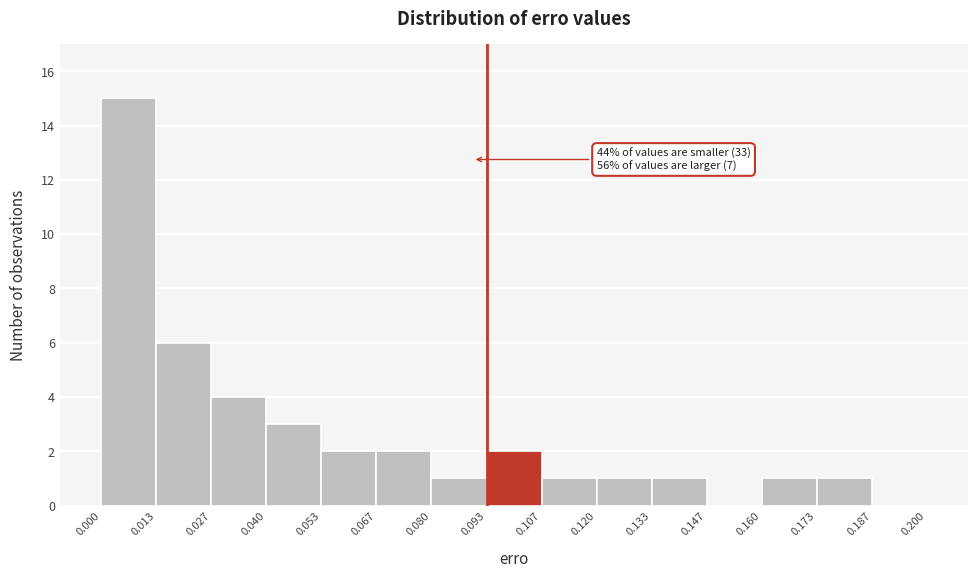

Which range on the x-axis has the tallest bar?

0.000 to 0.013